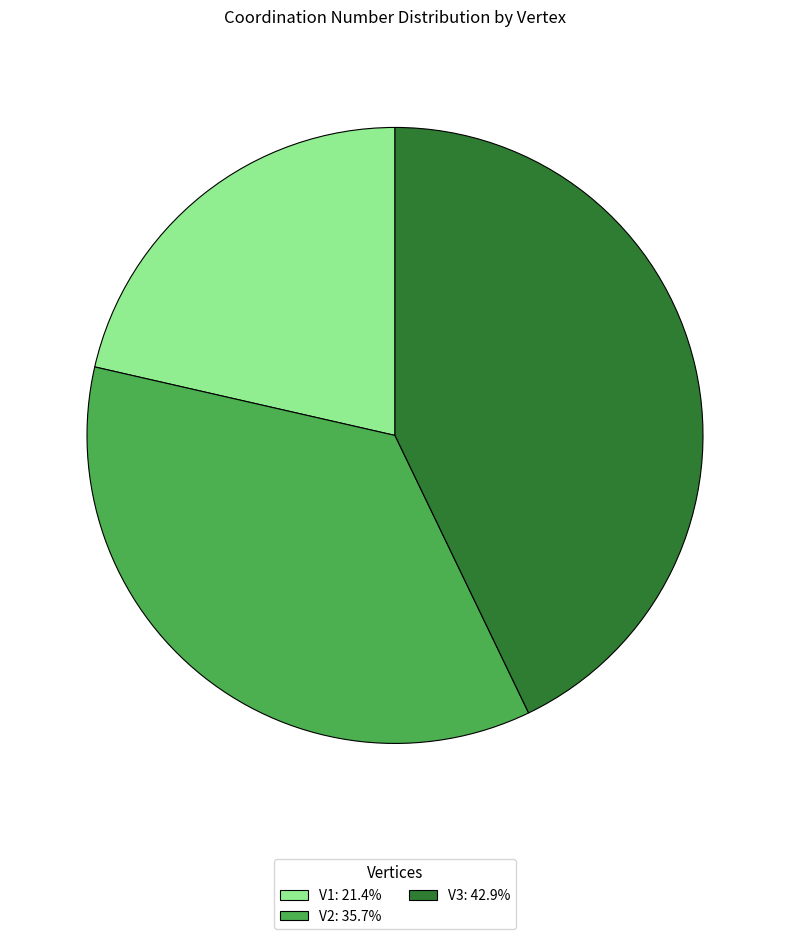

How many segments does this pie chart have?

3